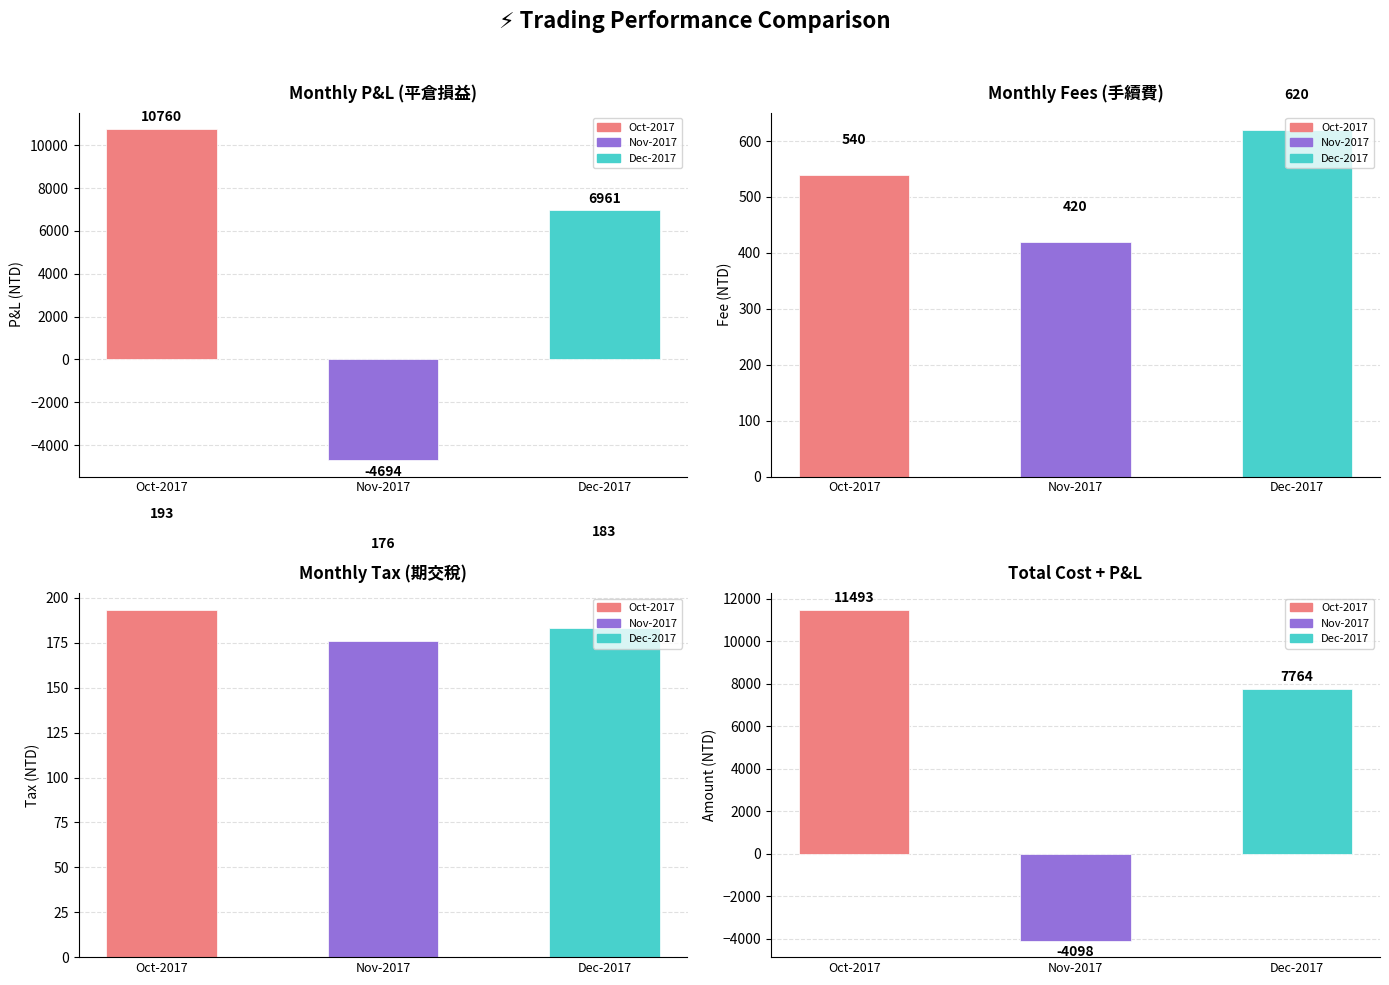

Reading right to left, transcribe all the data shown in this chart.

Monthly P&L (平倉損益): Dec-2017=6961	Nov-2017=-4694	Oct-2017=10760
Monthly Fees (手續費): Dec-2017=620	Nov-2017=420	Oct-2017=540
Monthly Tax (期交稅): Dec-2017=183	Nov-2017=176	Oct-2017=193
Total Cost + P&L: Dec-2017=7764	Nov-2017=-4098	Oct-2017=11493